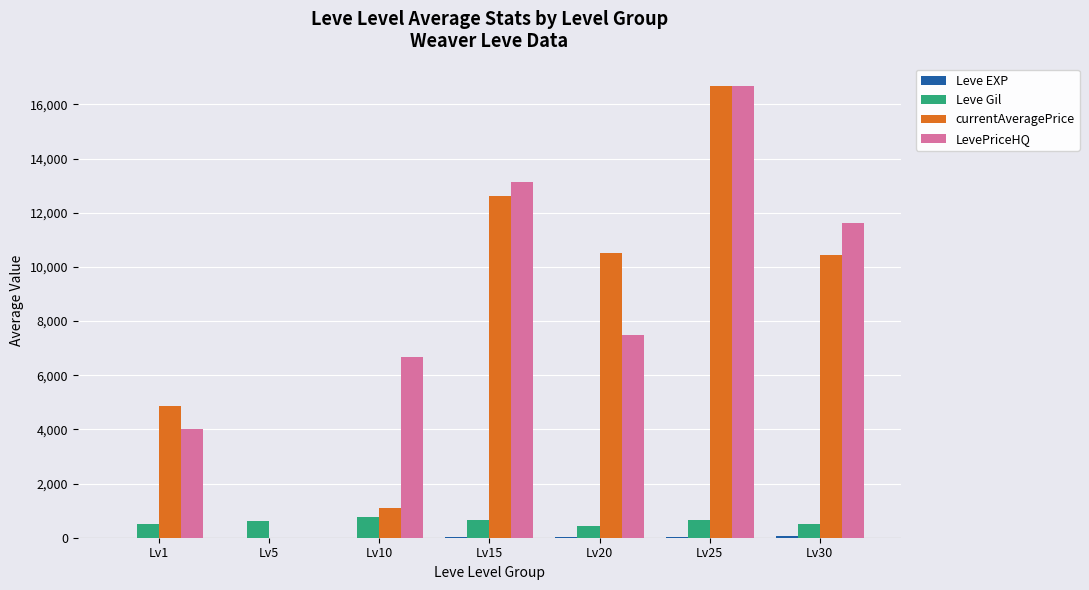

Is the value of currentAveragePrice at Lv1 greater than the value of Leve Gil at Lv30?

Yes